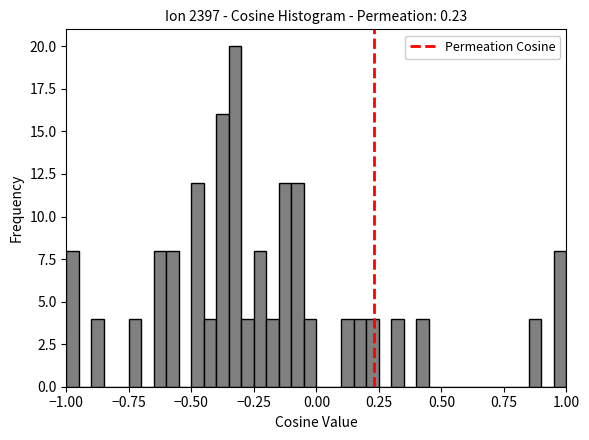

Around what value on the x-axis is the tallest bar? Give the approximate position of its centre, as read against the axis.

-0.30